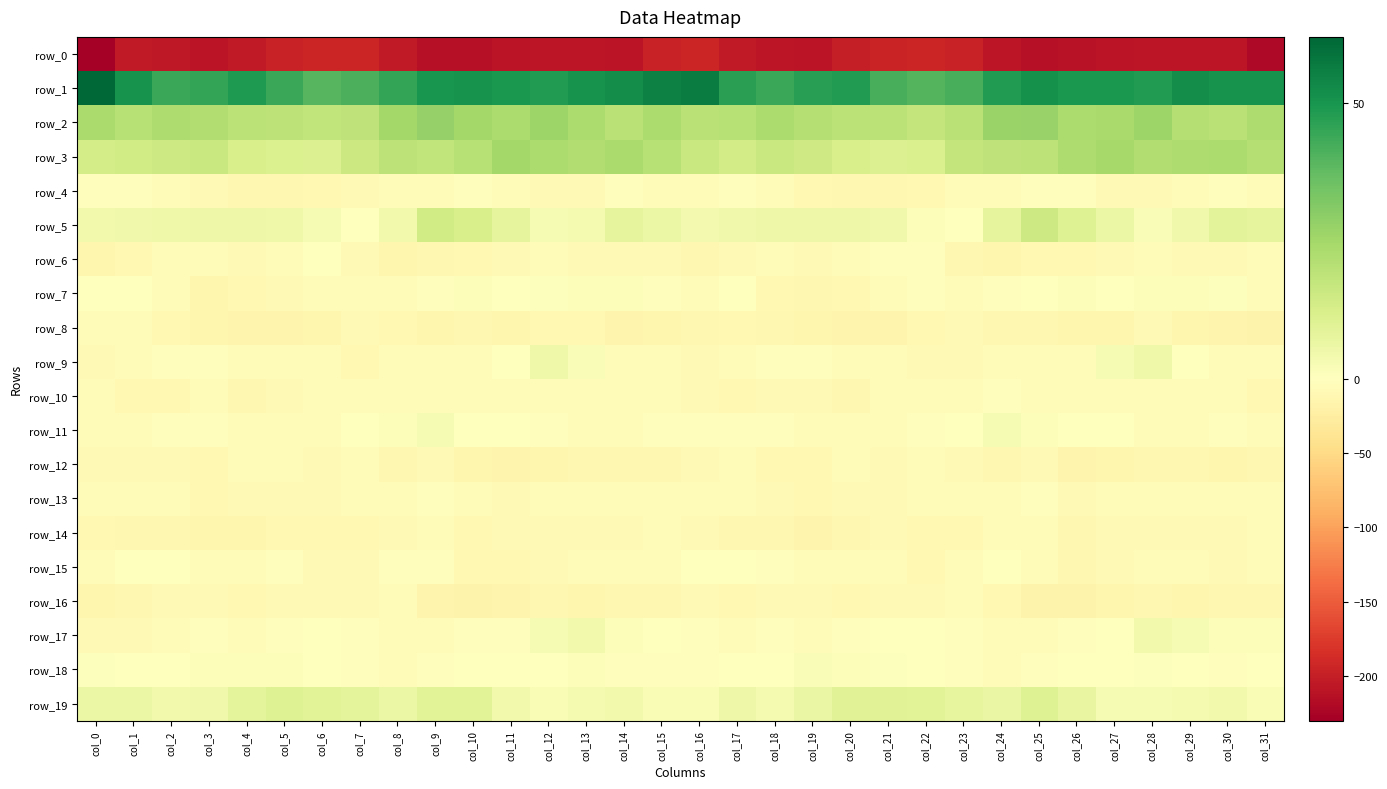

The value of row_9 at col_21 is -5.3. True or false?

True